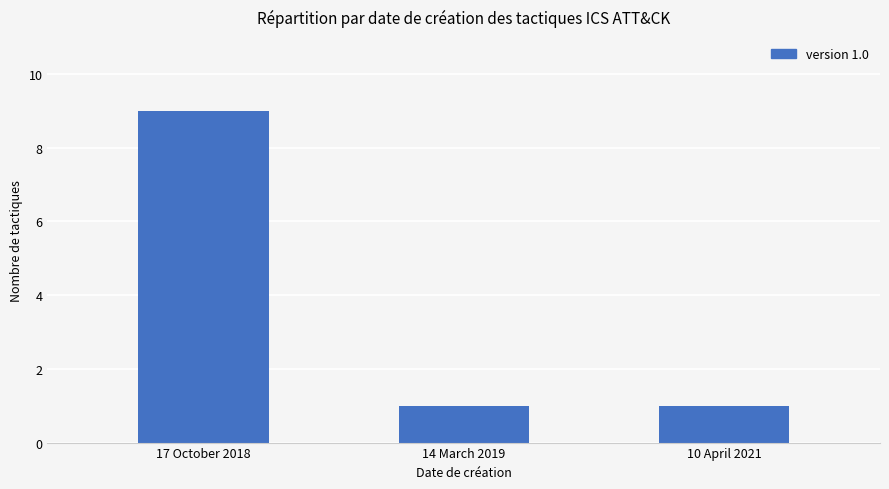

What is the sum of all values?

11